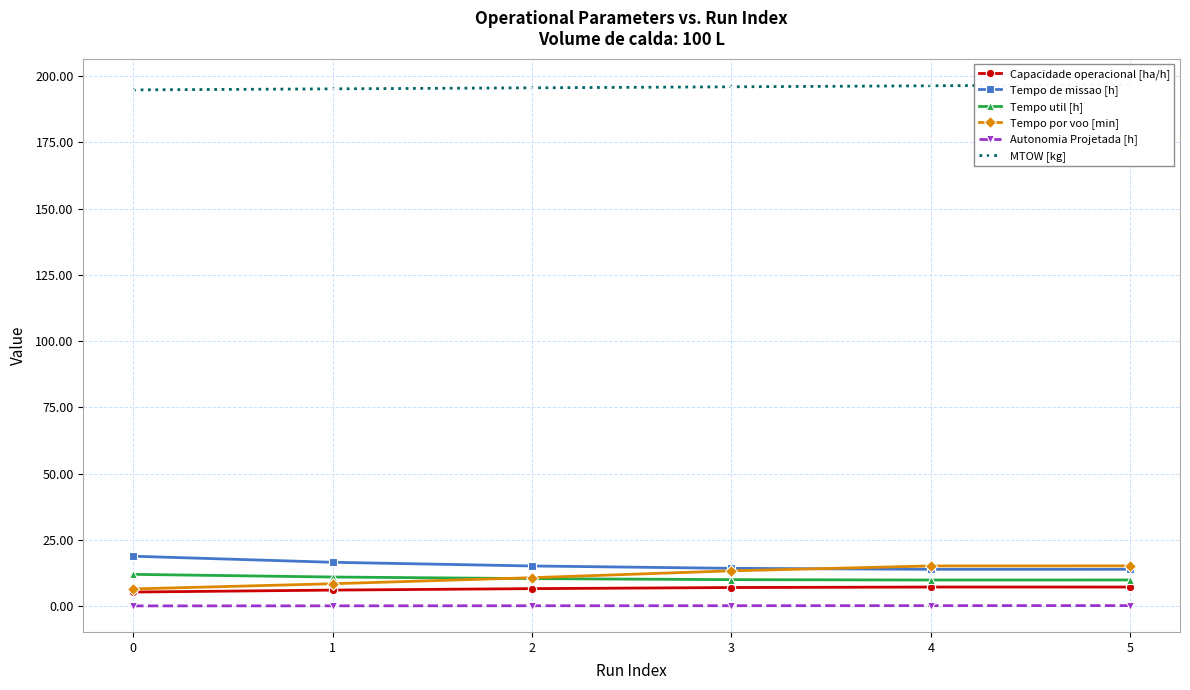

Read the Tempo de missao [h] value at 0.

18.8